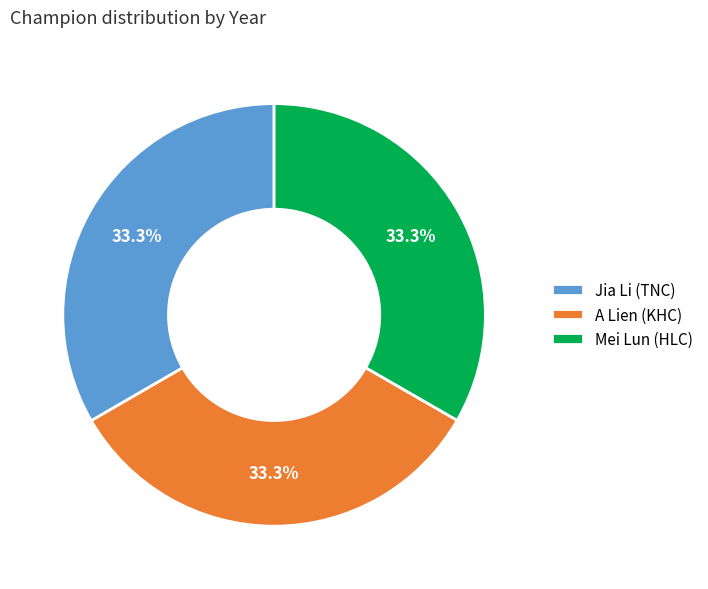

Combined, do Mei Lun (HLC) and A Lien (KHC) account for over 50%?

Yes